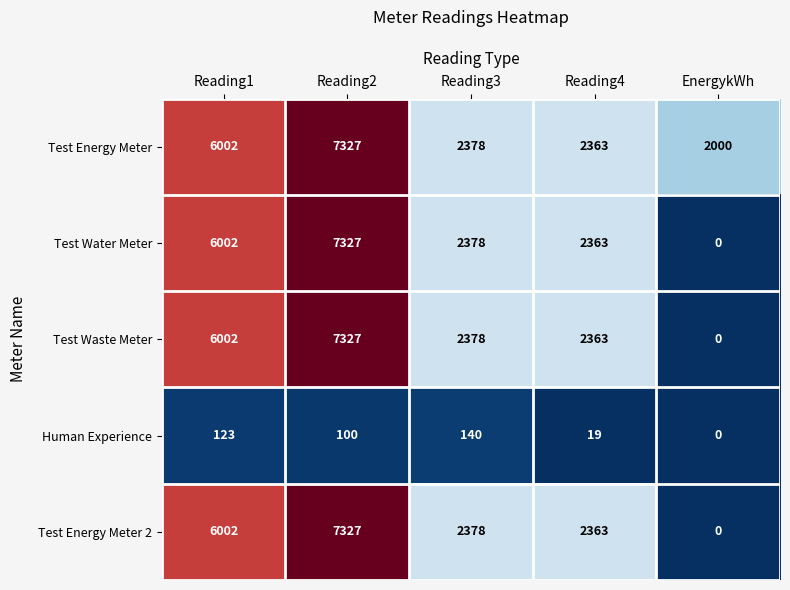

Where does the Test Energy Meter series first go above 2378?

Reading1